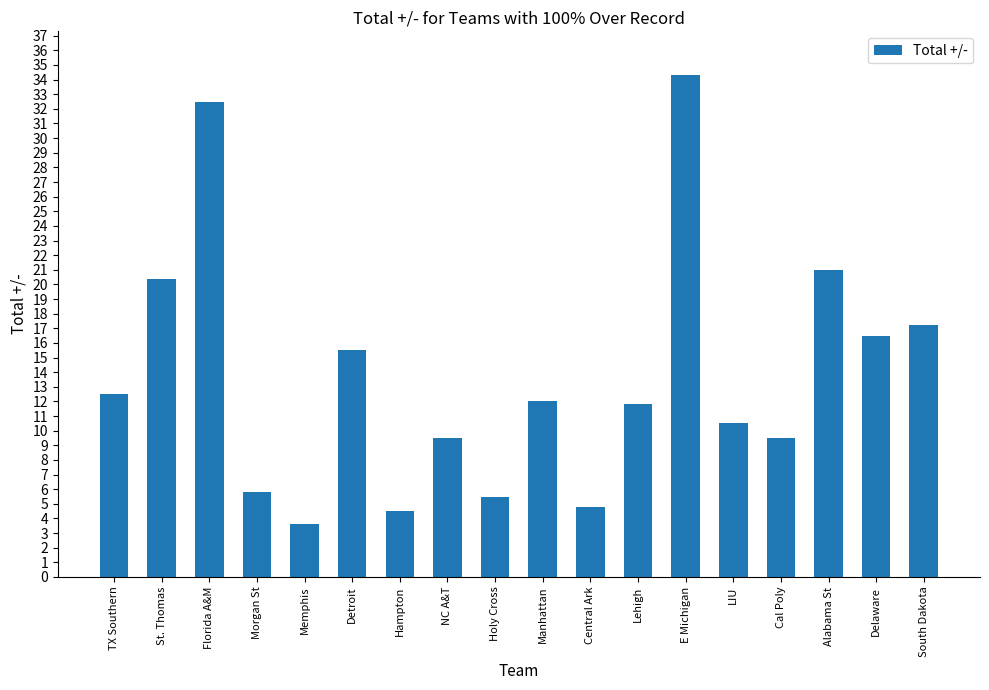

What is the change in value from LIU to Delaware?

+6.0